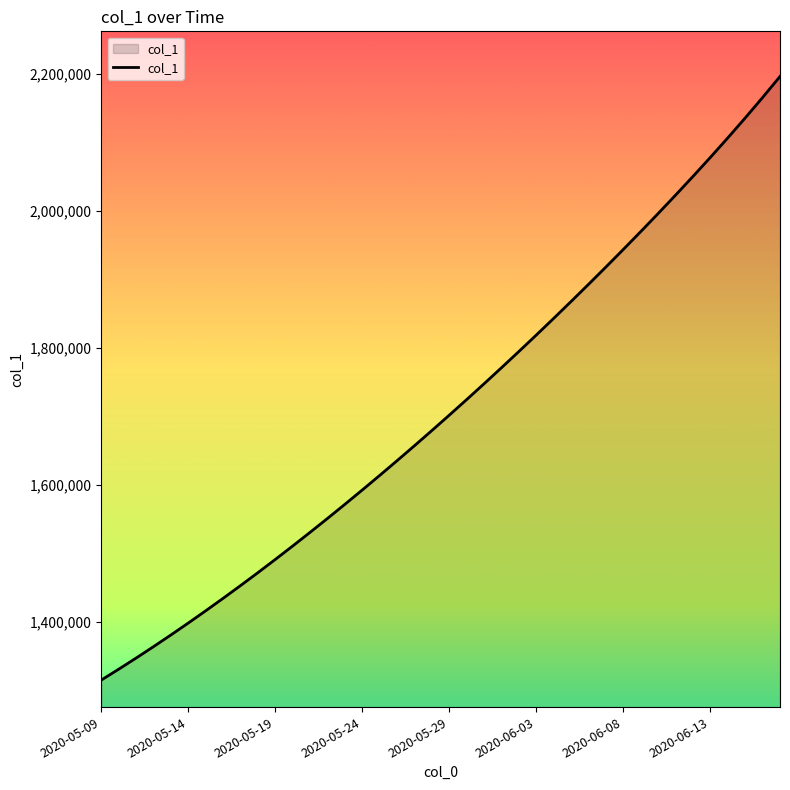

What is the difference between the maximum and minimum values?

881046.5